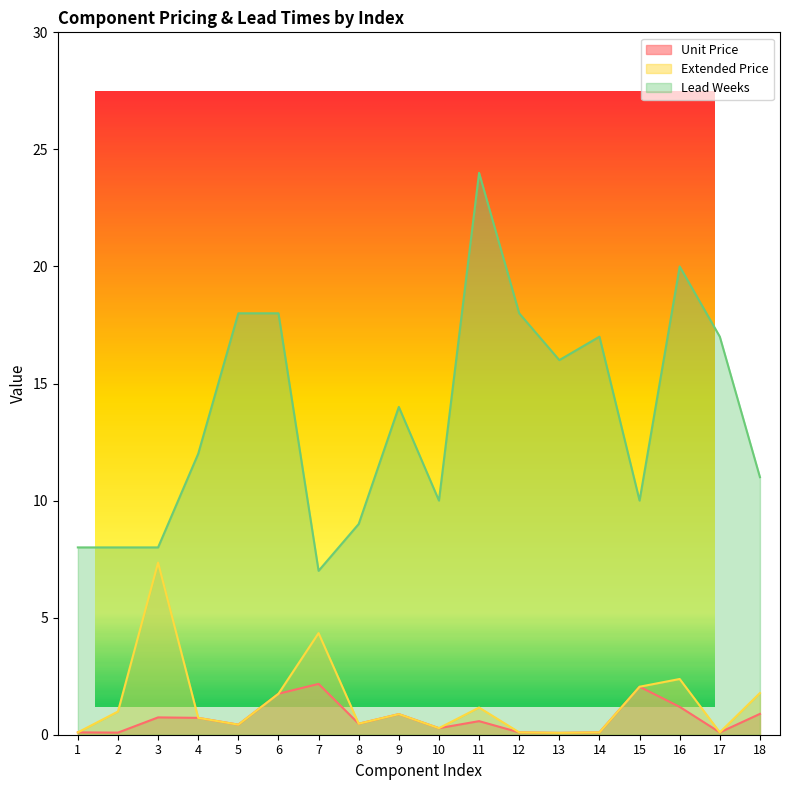

At 13, list the series in order from largest to smallest.

Lead Weeks, Unit Price, Extended Price